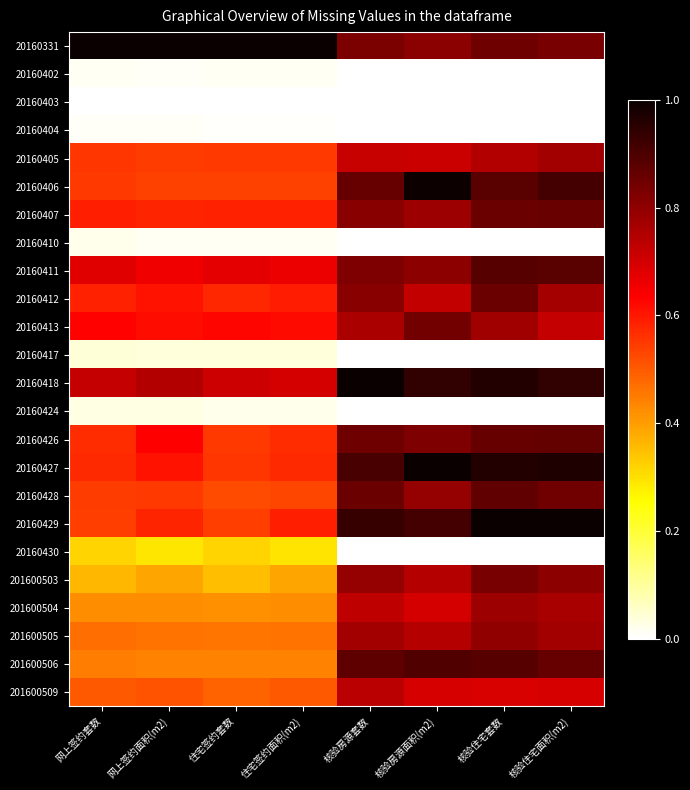

At which category is the sum across all series the highest?

核验住宅套数